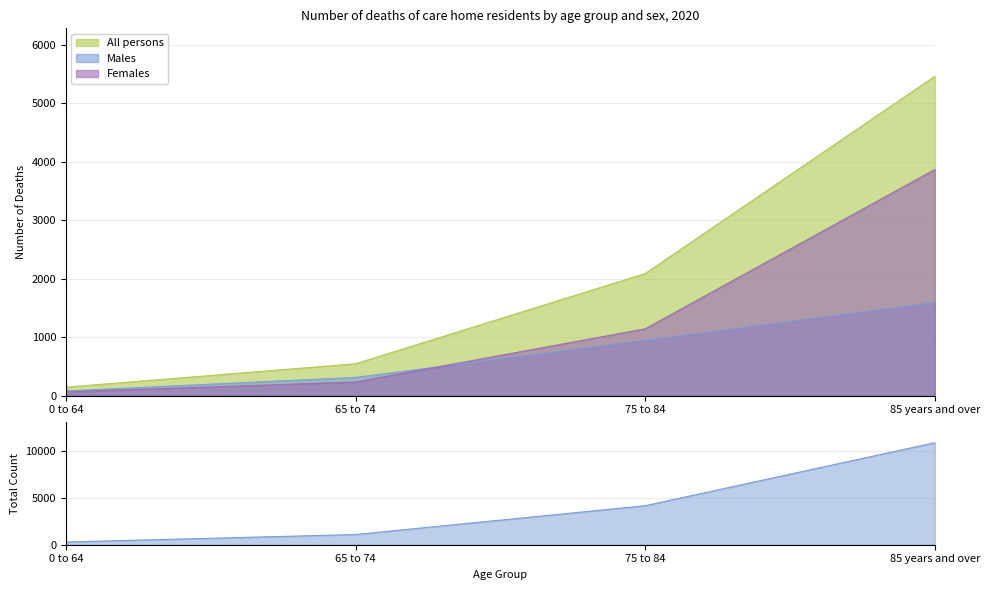

Rank the series at 75 to 84 from lowest to highest value.

Males, Females, All persons